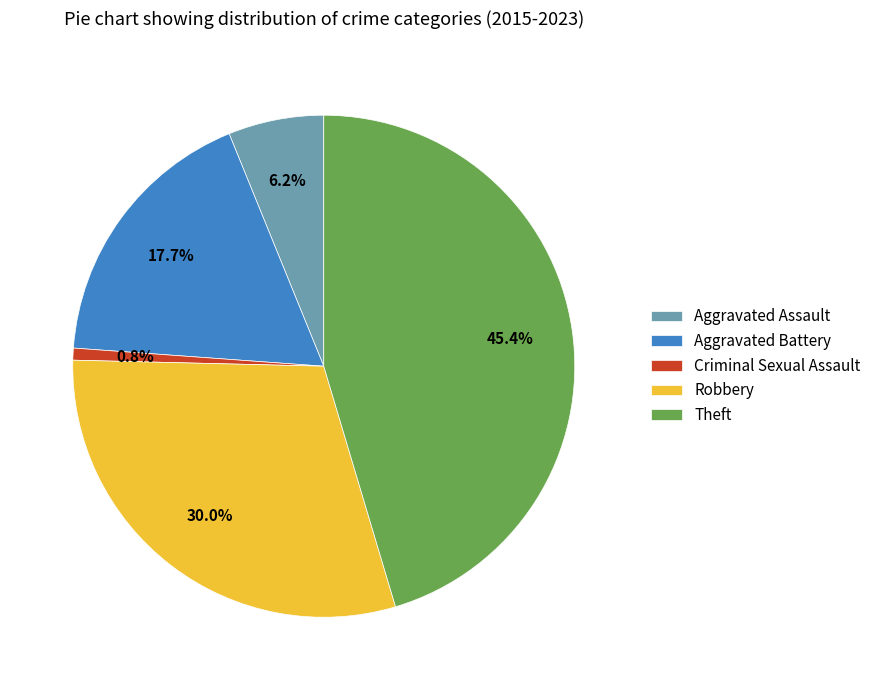

Is it true that Robbery is 20% of the pie?

False